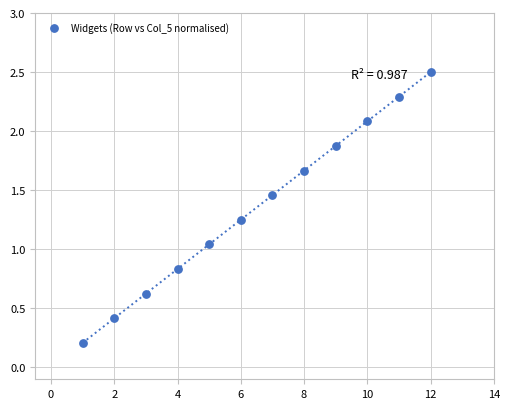

What is the average X value?

6.5